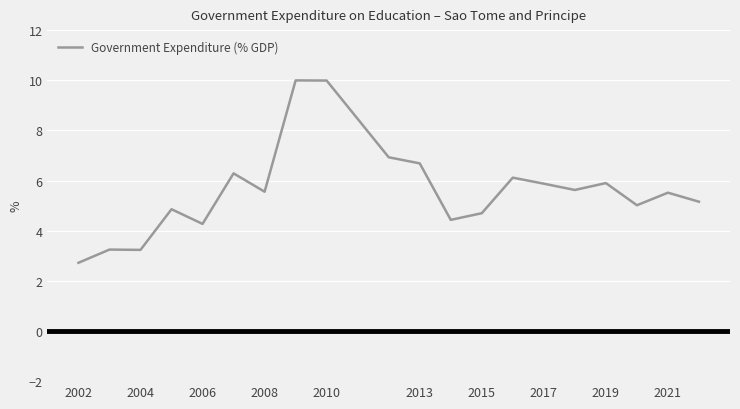

What is the minimum value shown in the chart?

2.7